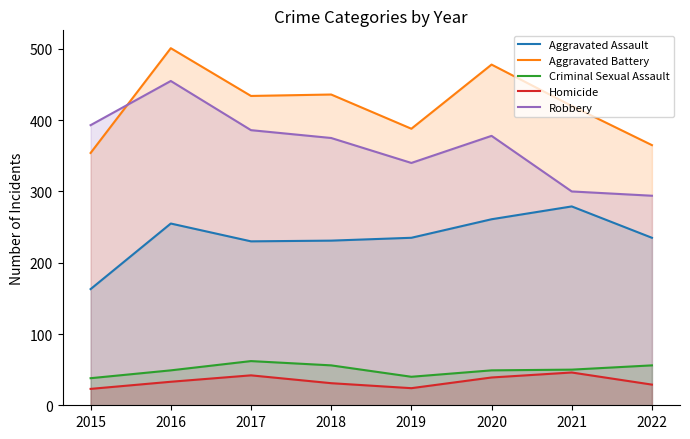

In Criminal Sexual Assault, how many points are higher than both neighbors (excluding endpoints)?

1